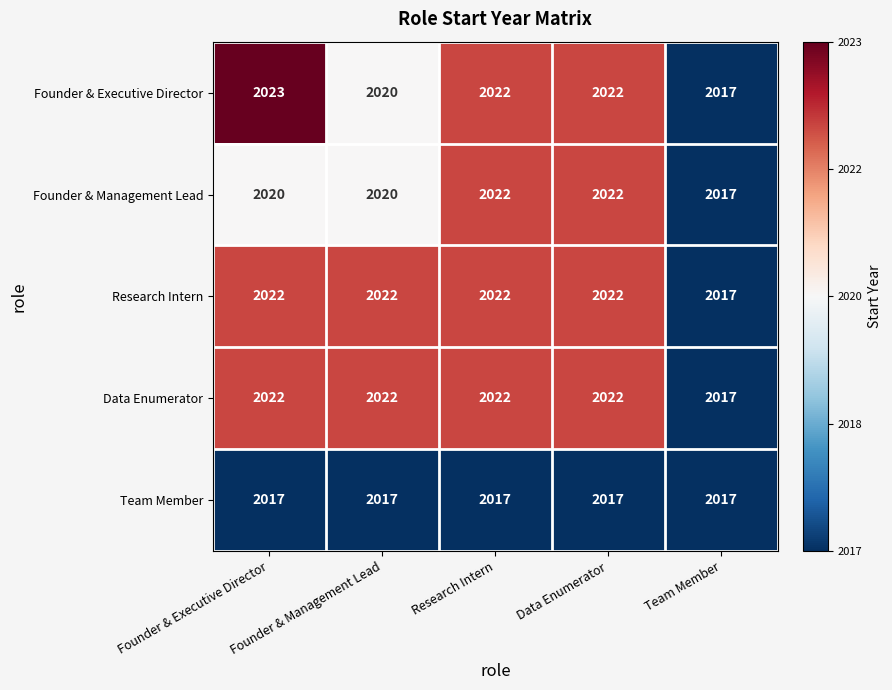

What is the spread (max minus min) of values at Founder & Management Lead?

5